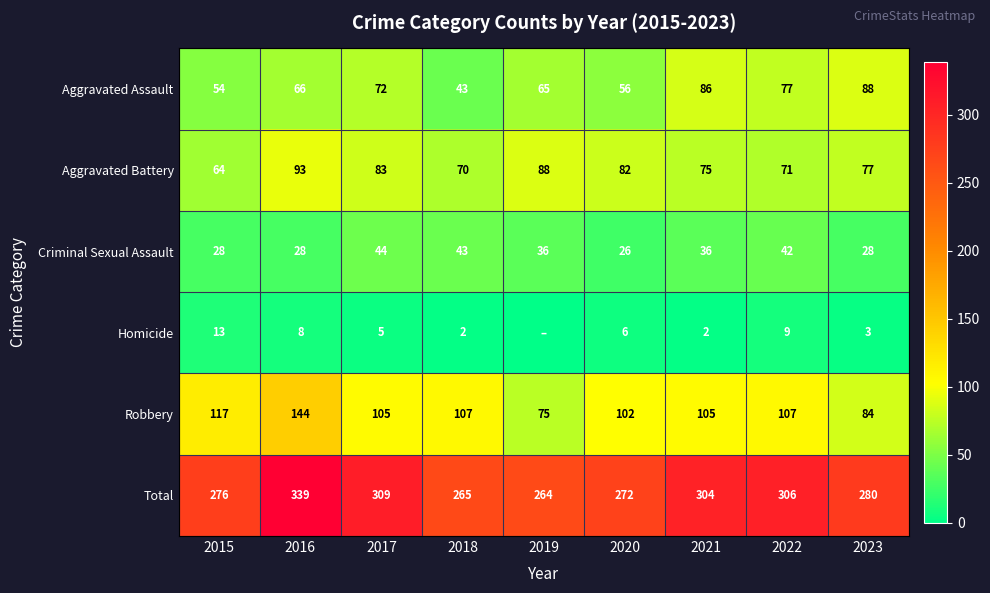

What is the sum of the Robbery values at 2023 and 2017?

189